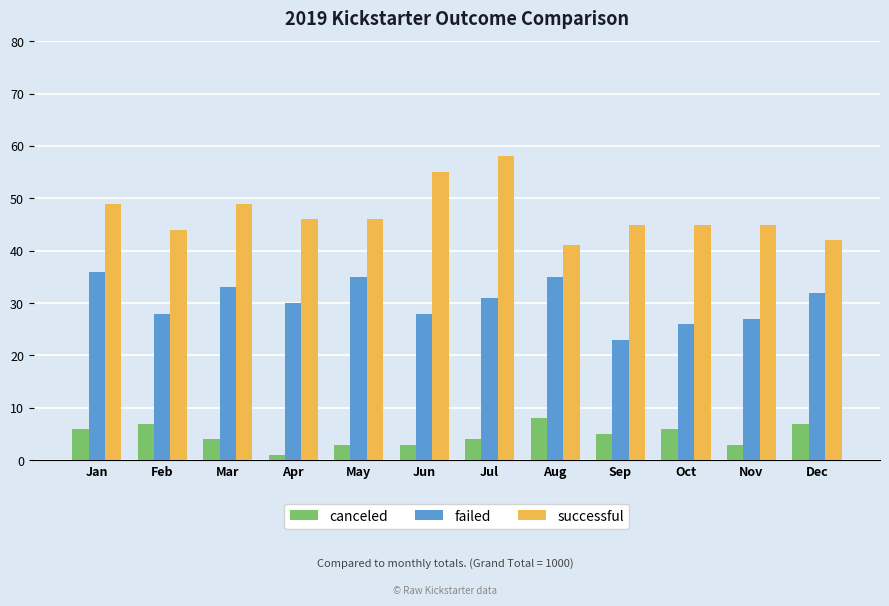

What is the value of the canceled bar at the 3rd from the left?

4